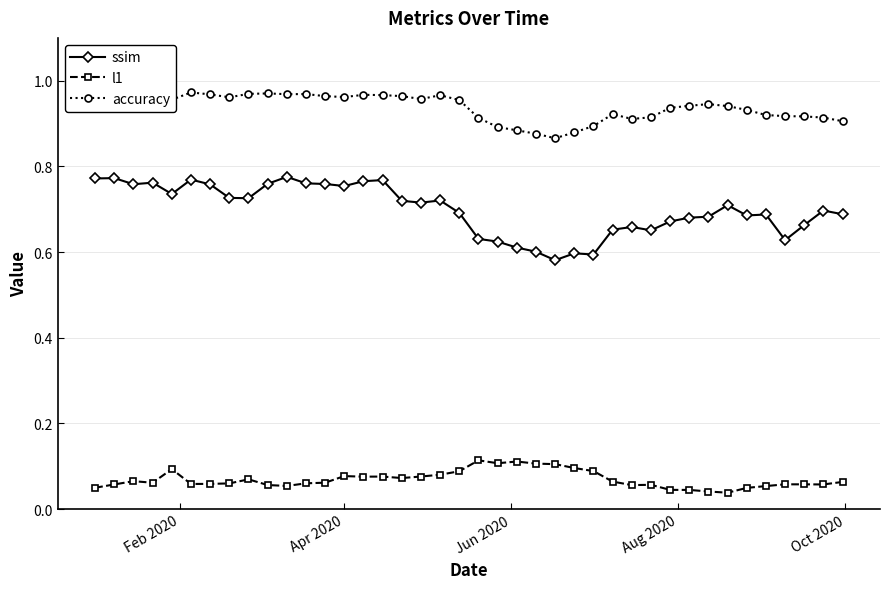

Count the l1 values in the range 0 to 1.

40